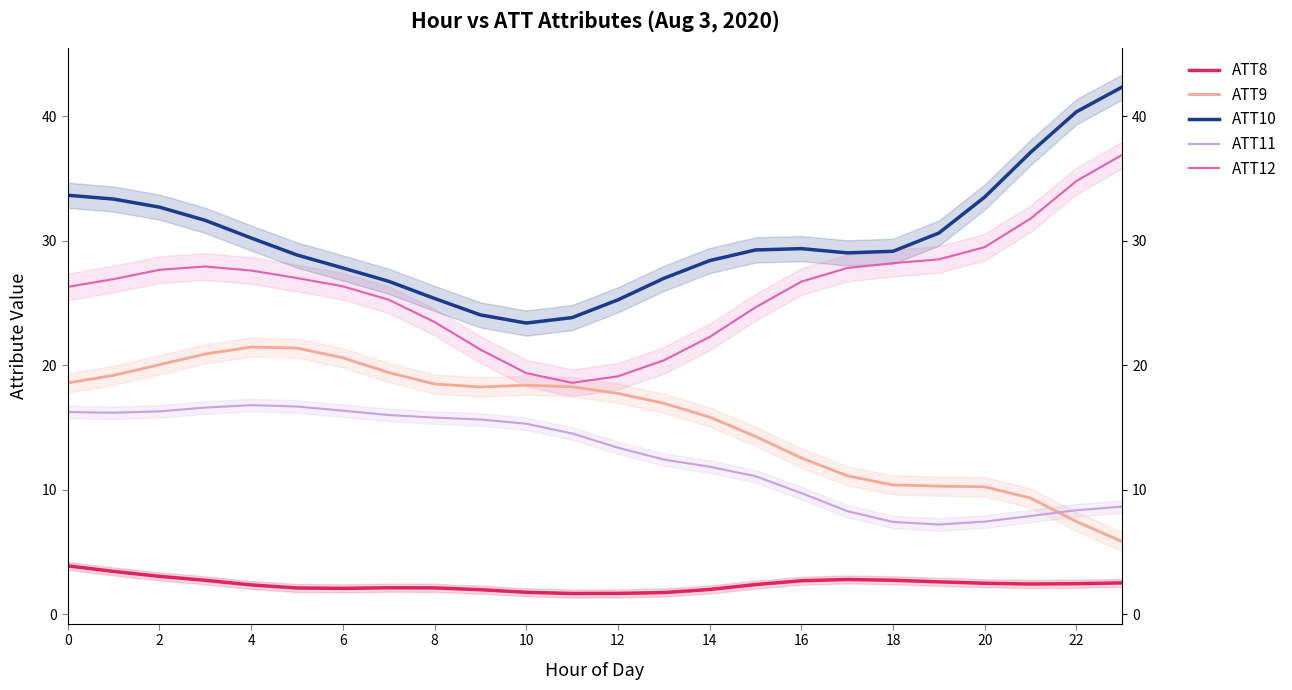

True or false: ATT11 has a value of 10.8 at 2.

False